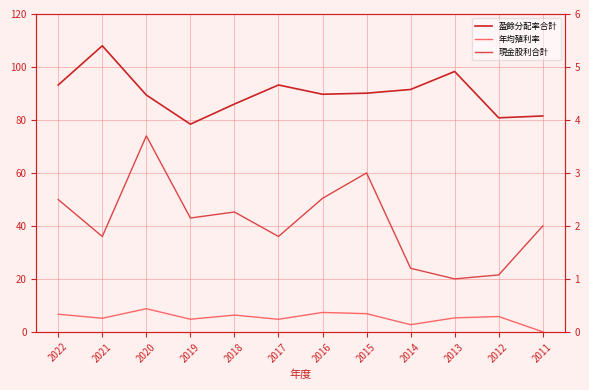

What is the total value across all series at 2011?

83.5